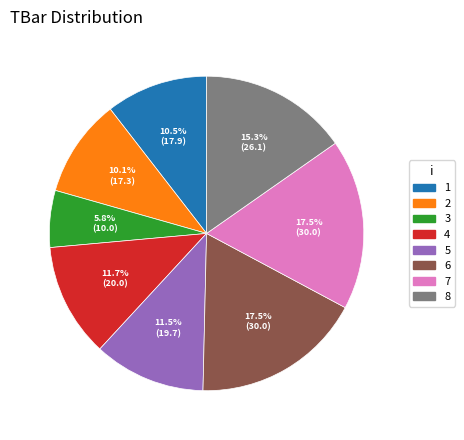

Does any single category account for the majority?

No